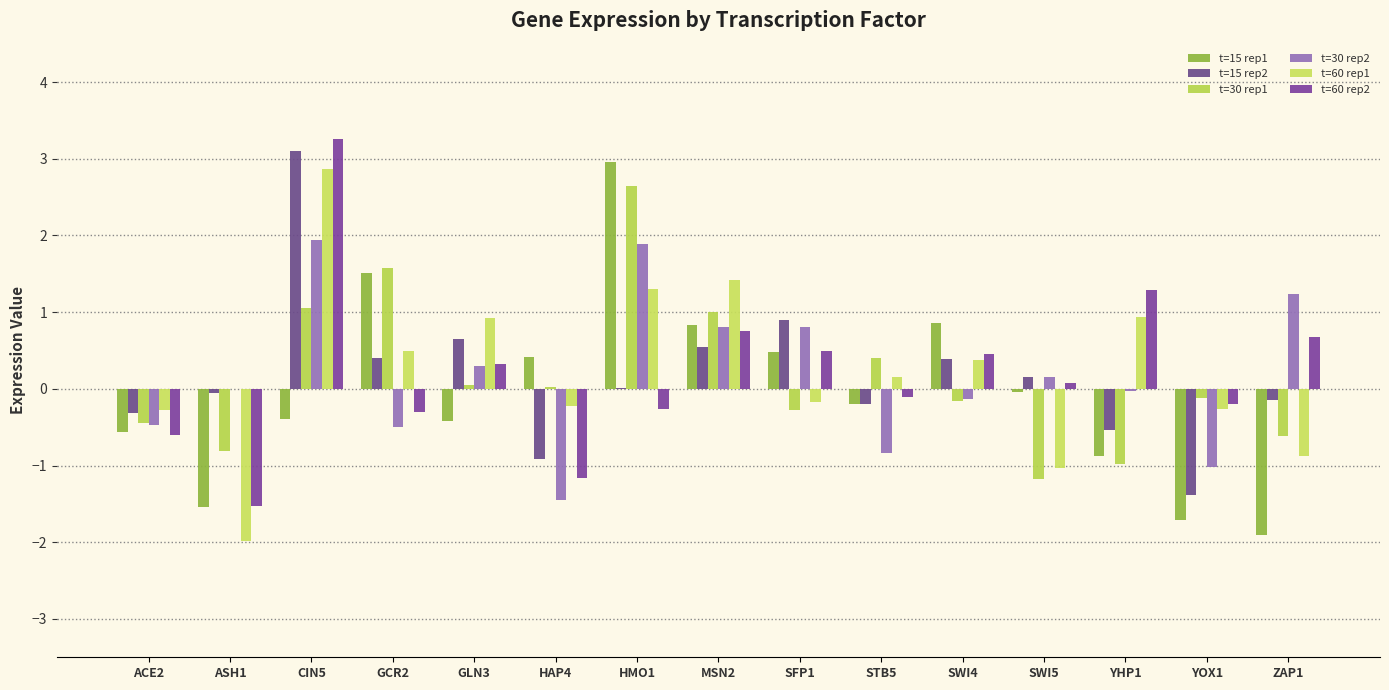

What is the difference between the maximum and minimum values in the t=60 rep1 series?

4.9